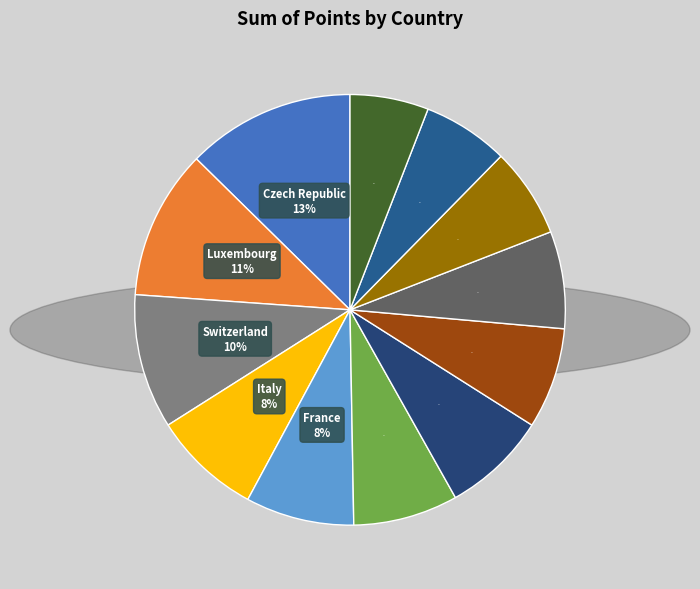

Is Kosovo the majority of the pie?

No